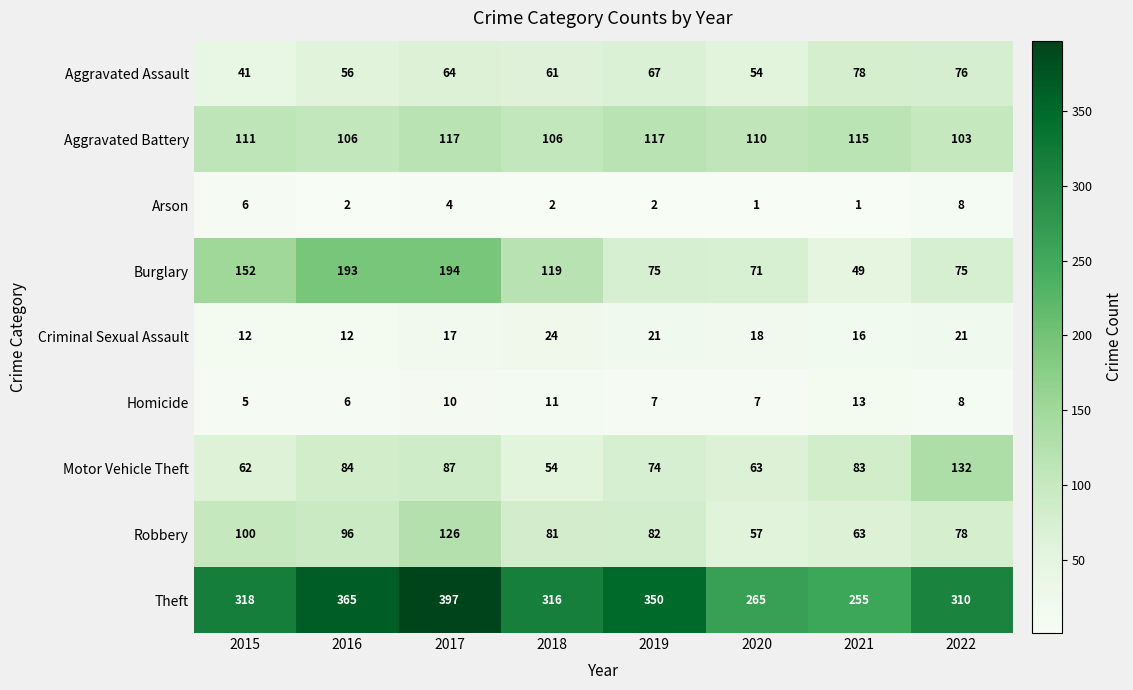

At how many categories does at least one series exceed 121?

8